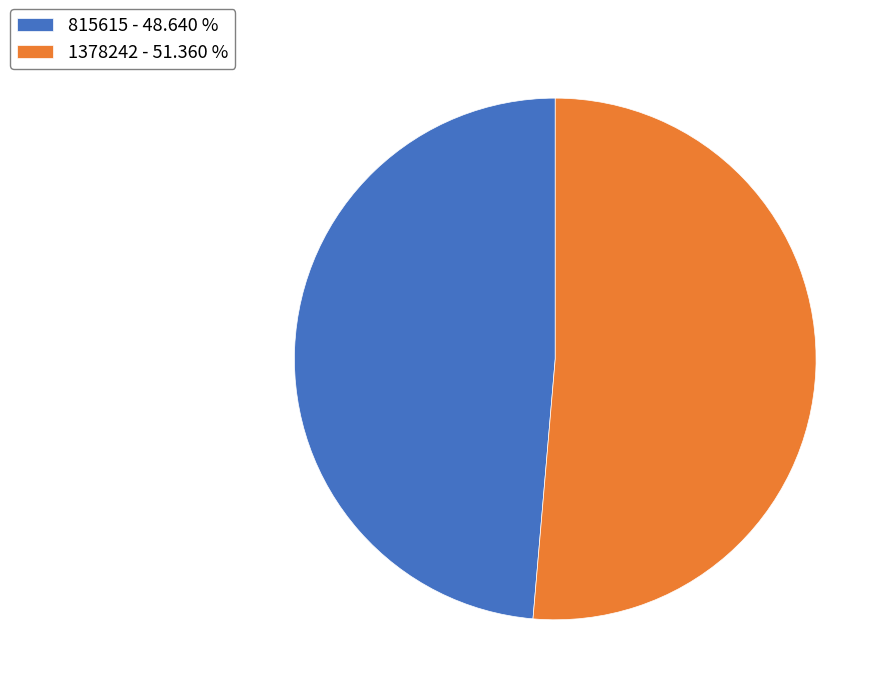

Count the number of slices in the pie.

2